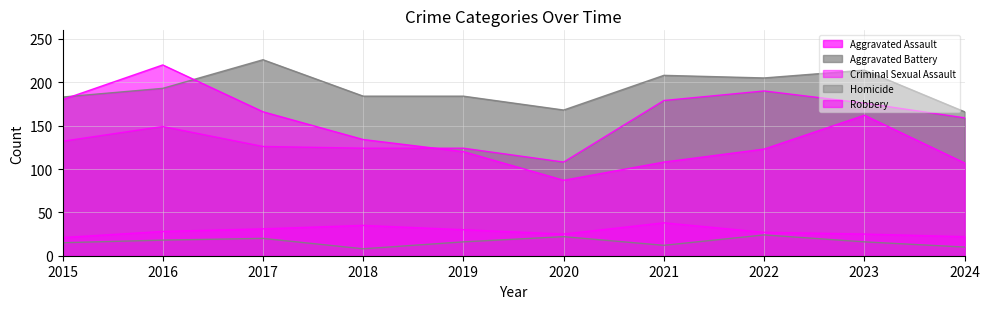

What are all the series names shown in the legend?

Aggravated Assault, Aggravated Battery, Criminal Sexual Assault, Homicide, Robbery